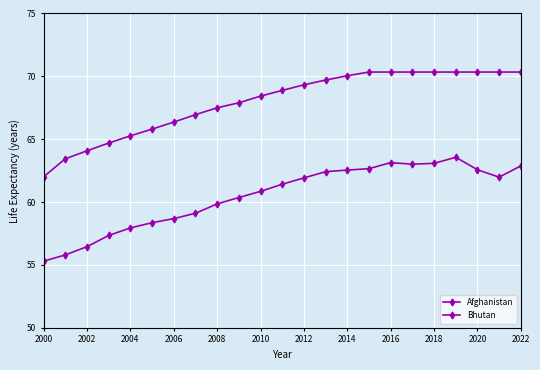

How many lines are shown in the chart?

2